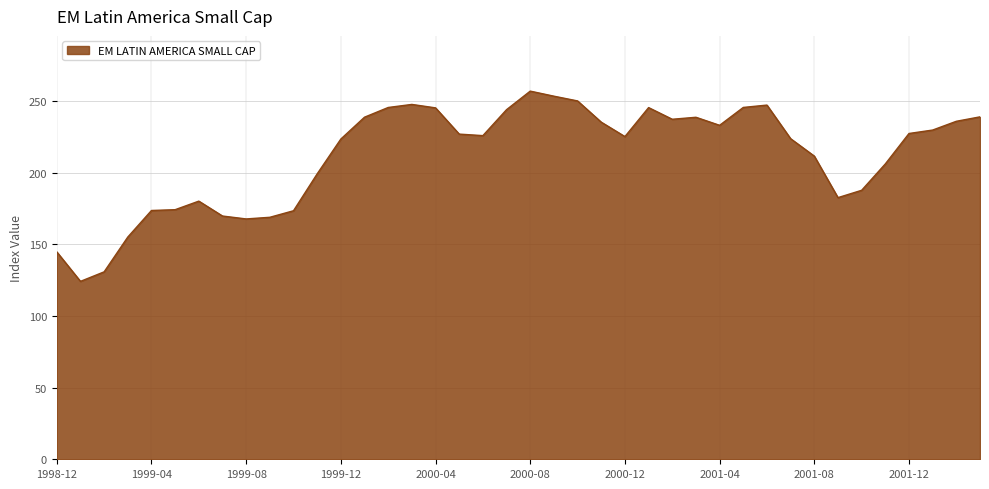

What is the difference between the maximum and minimum values?

132.7